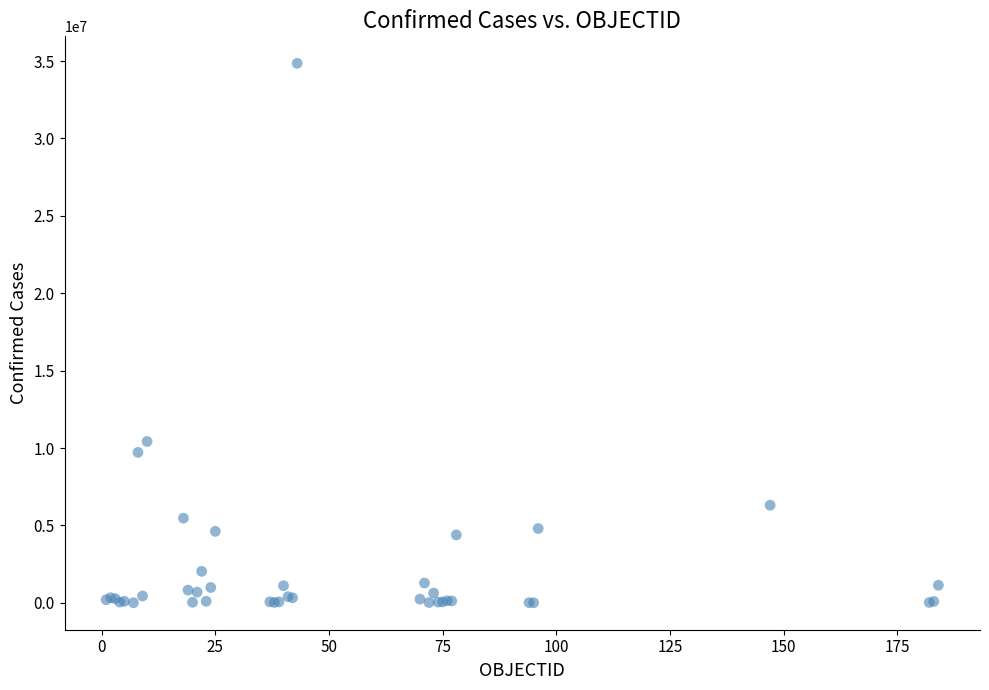

What Y value in the scatter plot is closest to 17431561?

10426939